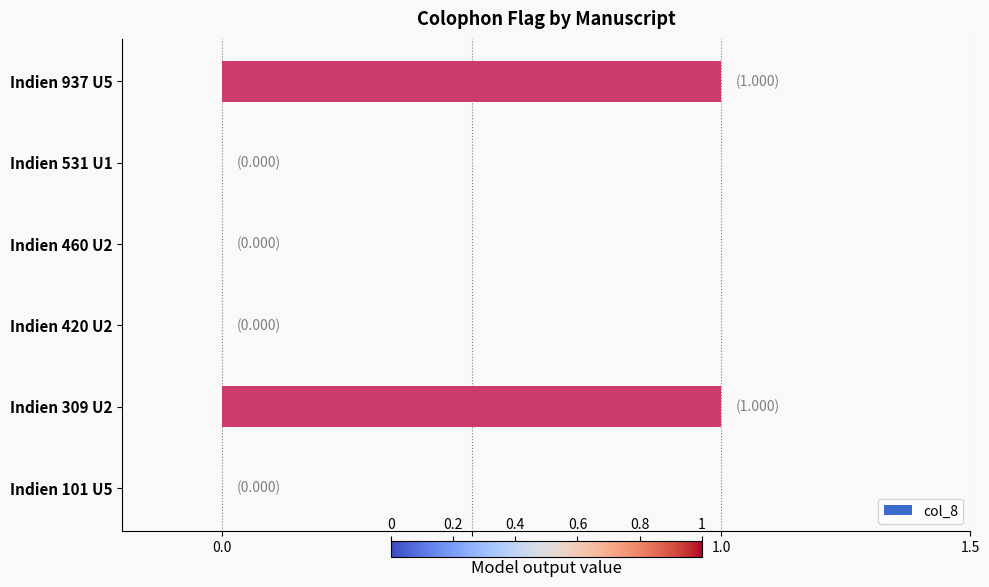

Reading top to bottom, extract all data points from this chart.

Indien 937 U5=1	Indien 531 U1=0	Indien 460 U2=0	Indien 420 U2=0	Indien 309 U2=1	Indien 101 U5=0